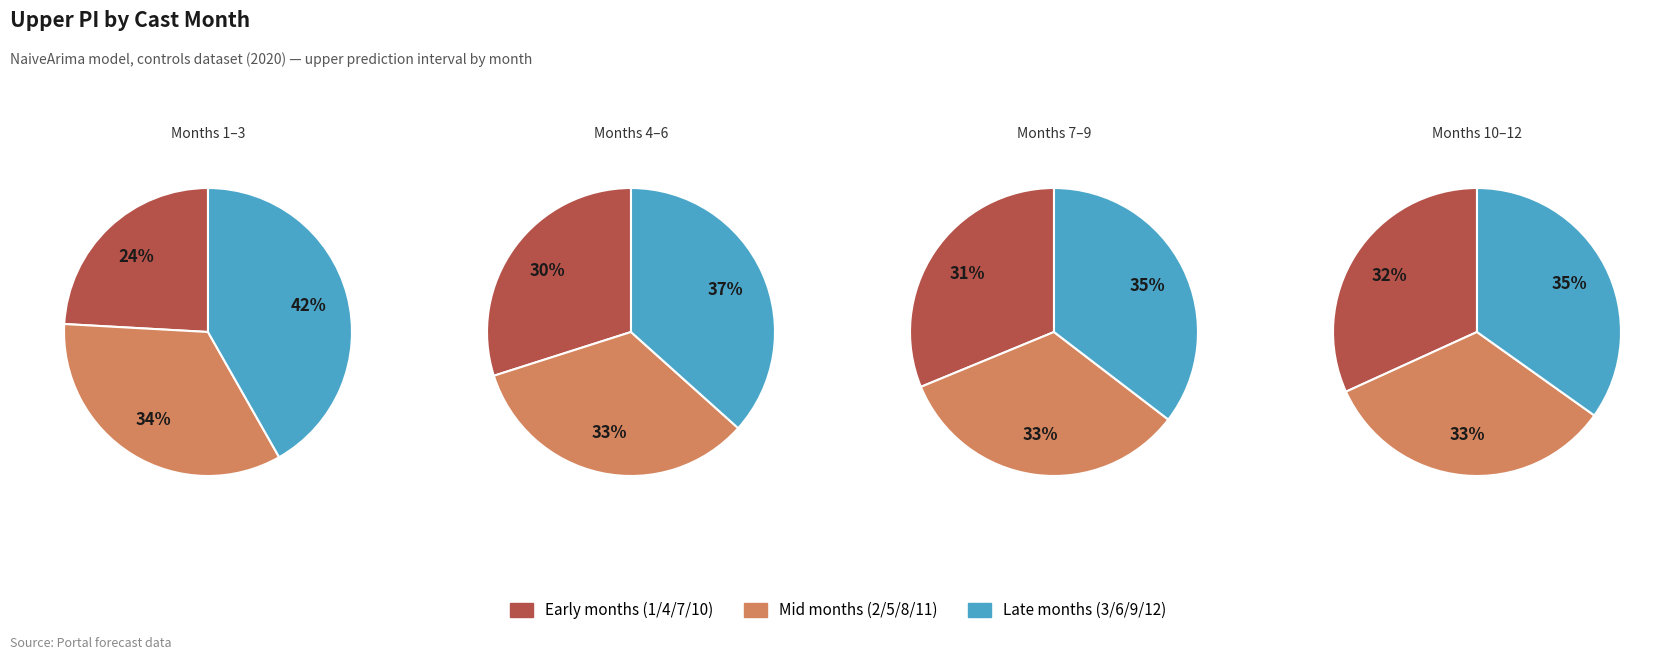

Does 11 represent more than half of the total?

No